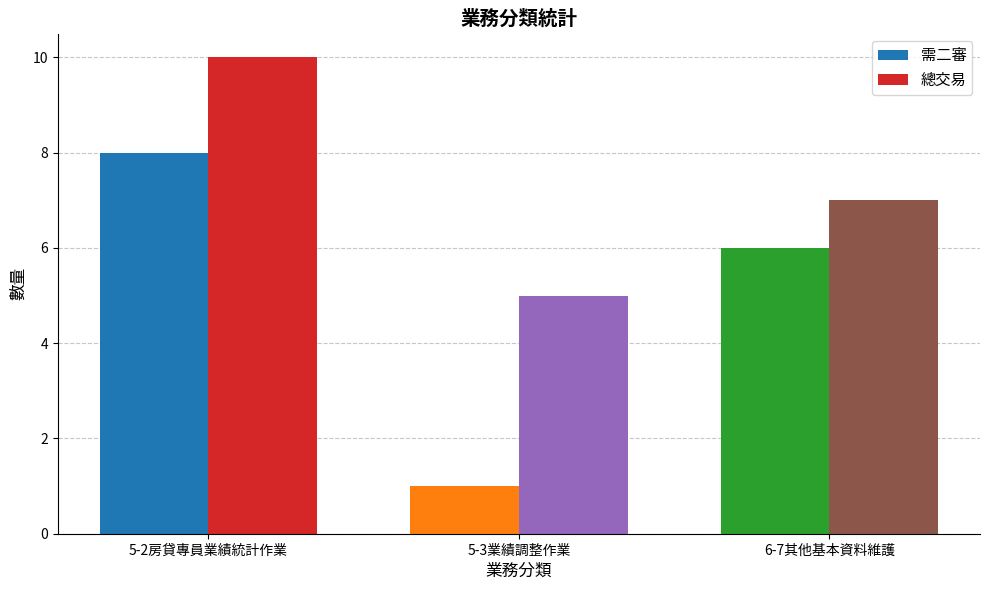

What is the label of the 3rd bar from the right?

5-2房貸專員業績統計作業